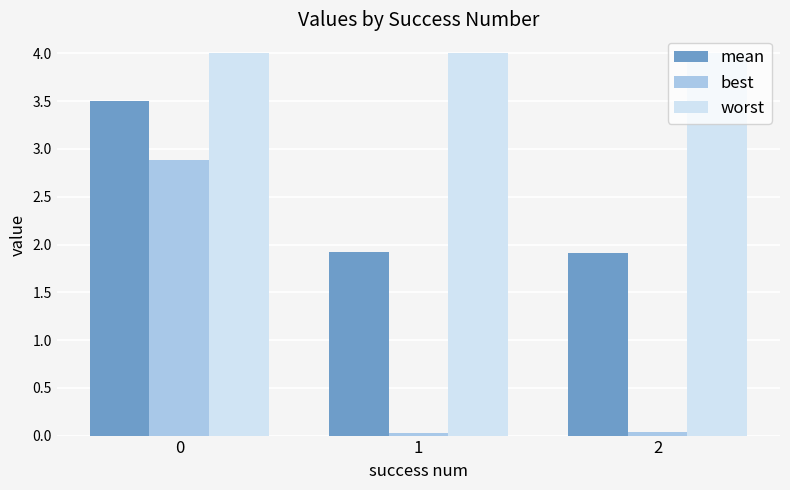

How many mean values are between 1 and 3?

2